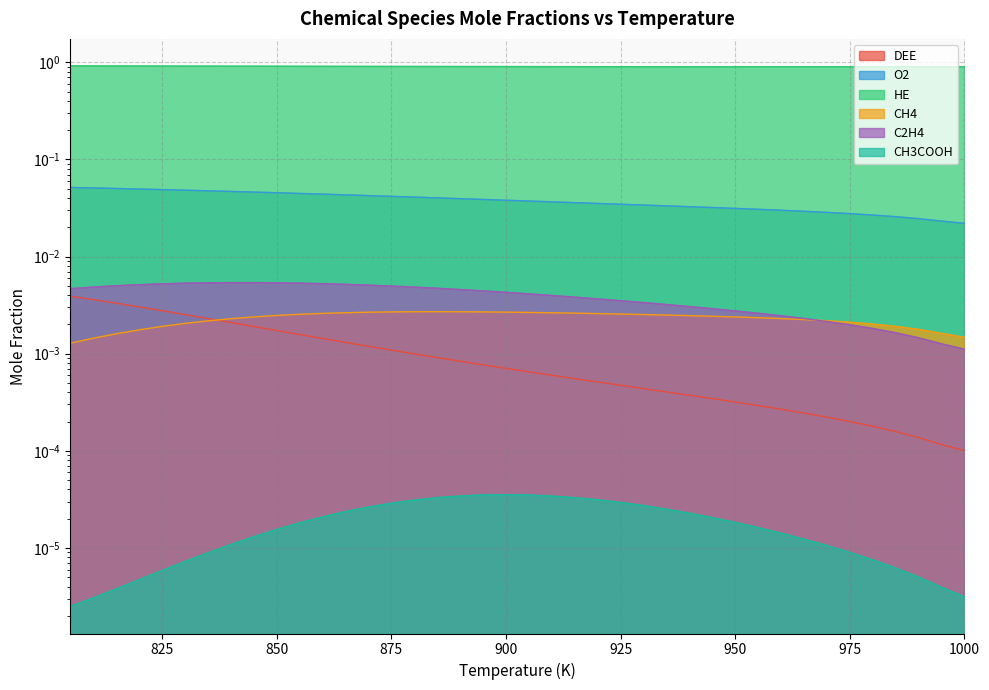

Which series has the widest spread of values?

O2